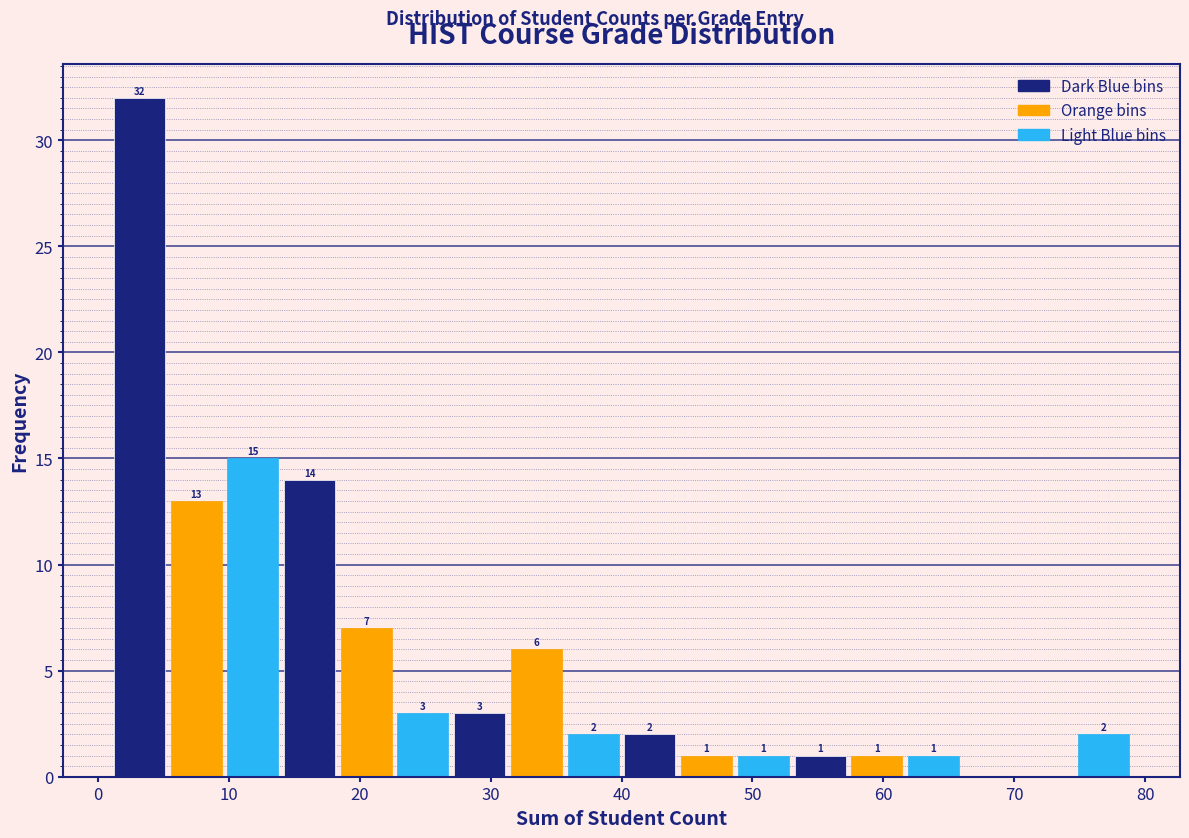

Which range on the x-axis has the tallest bar?

1 to 5